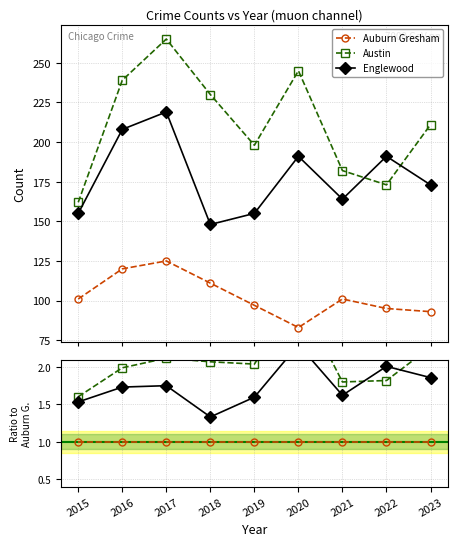

The value of Austin at 2023 is 2.3. True or false?

True